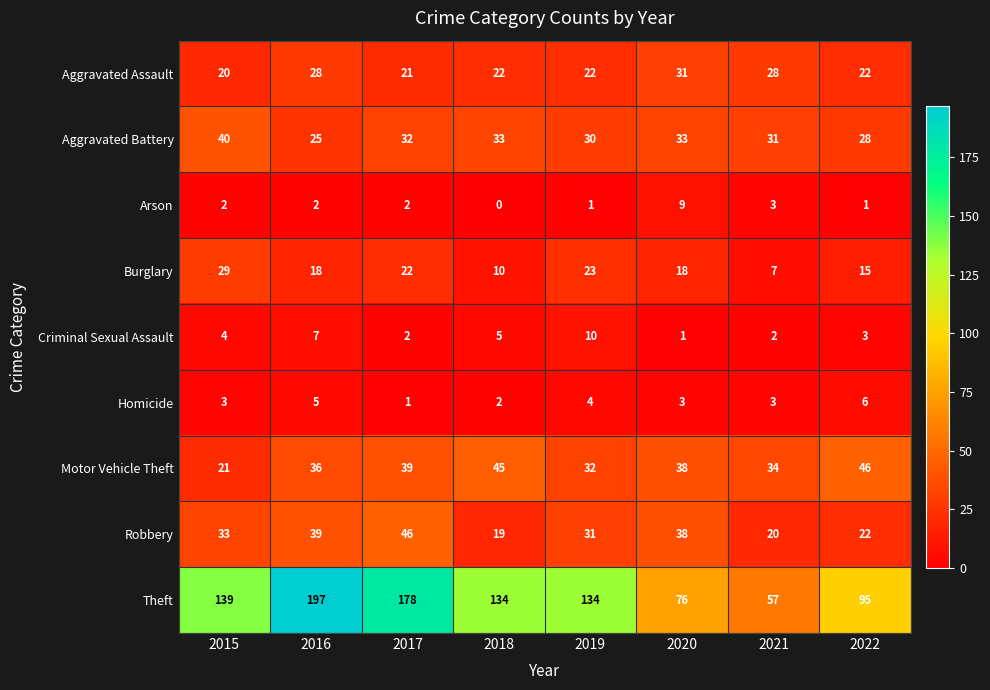

Between 2019 and 2021, which series saw the biggest shift?

Theft